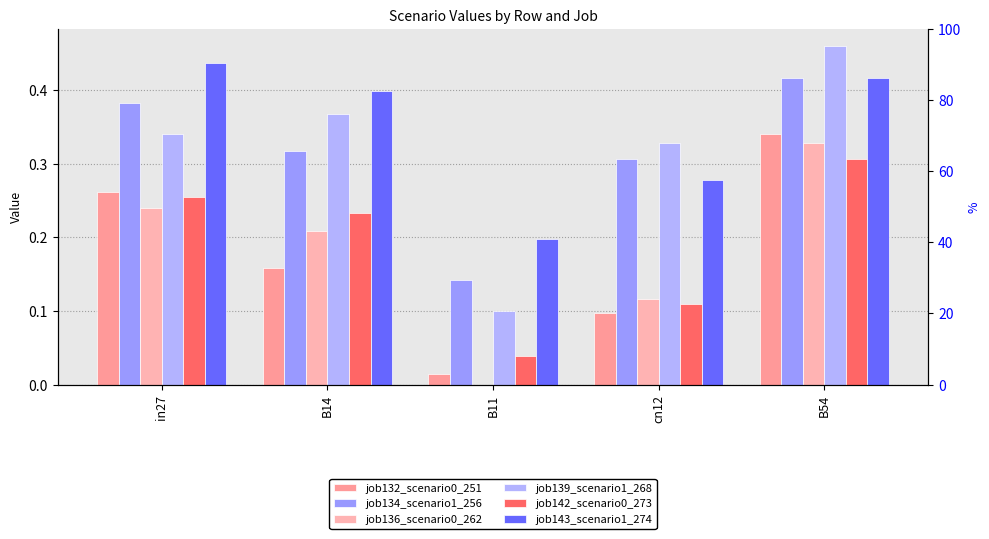

What is the label of the 3rd bar from the left?

B11